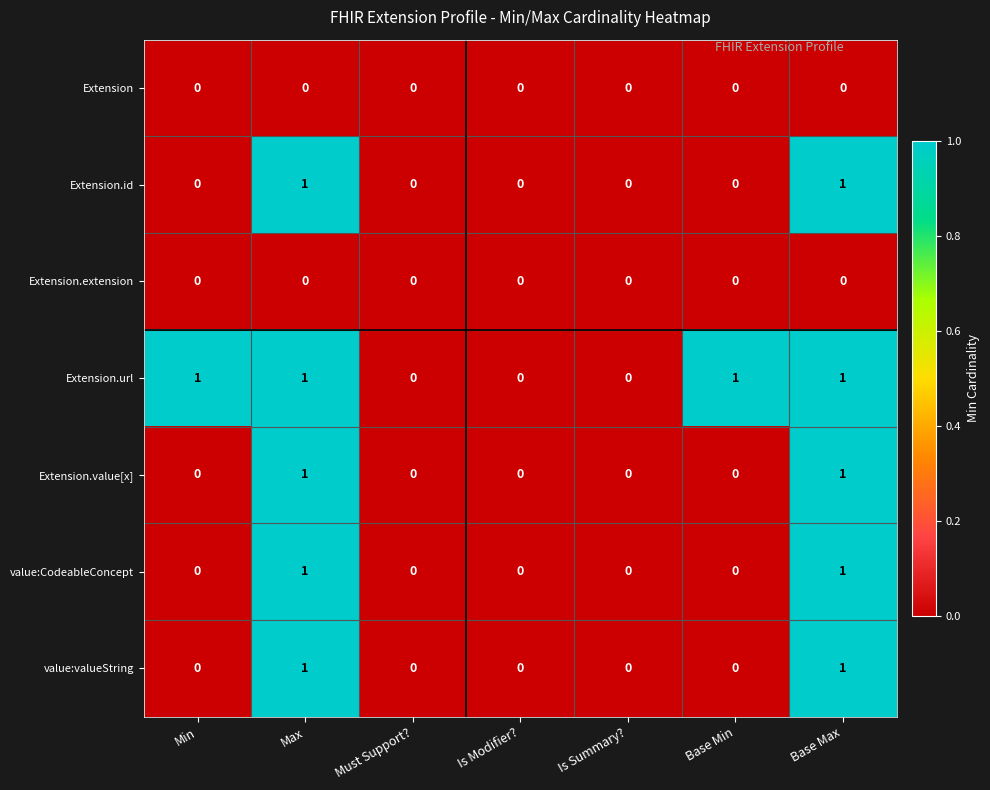

Is it true that Extension.value[x] equals 1 at Base Min?

False